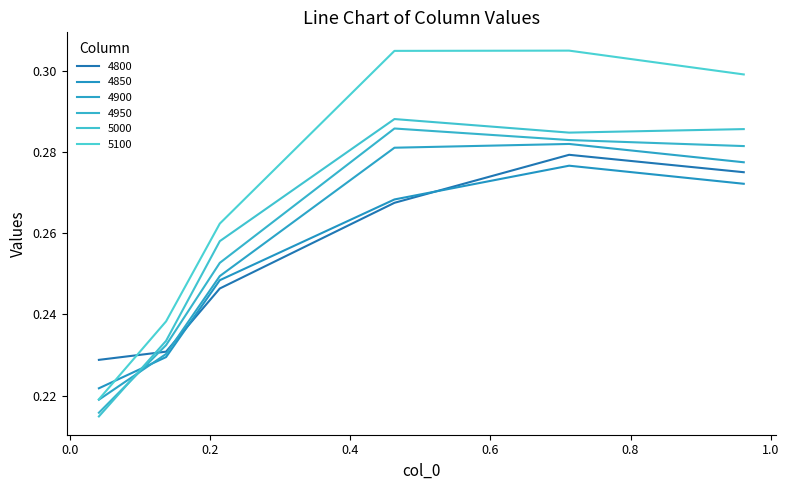

What is the difference between the maximum and second lowest values in the 5000 series?

0.1